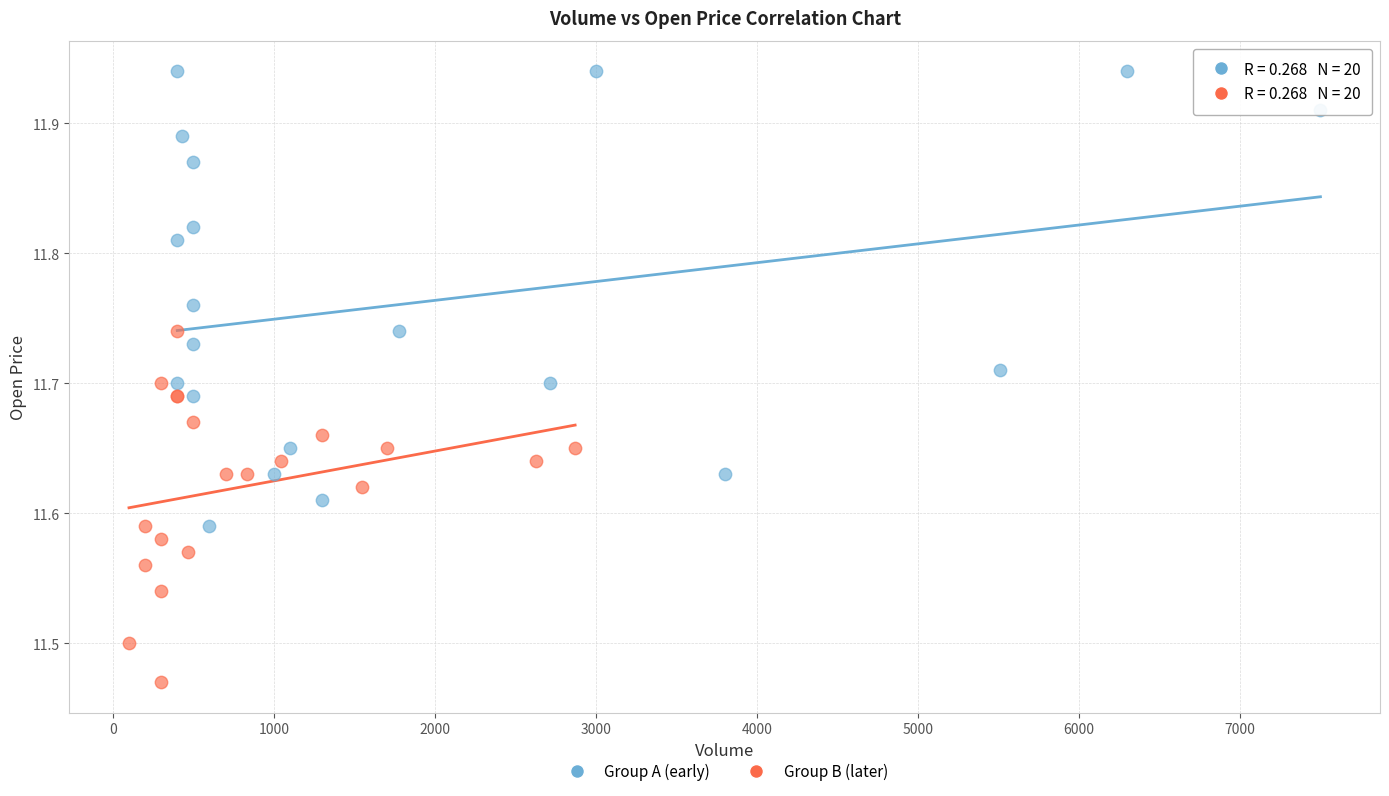

Which series contains the highest Y value?

Group A (early)